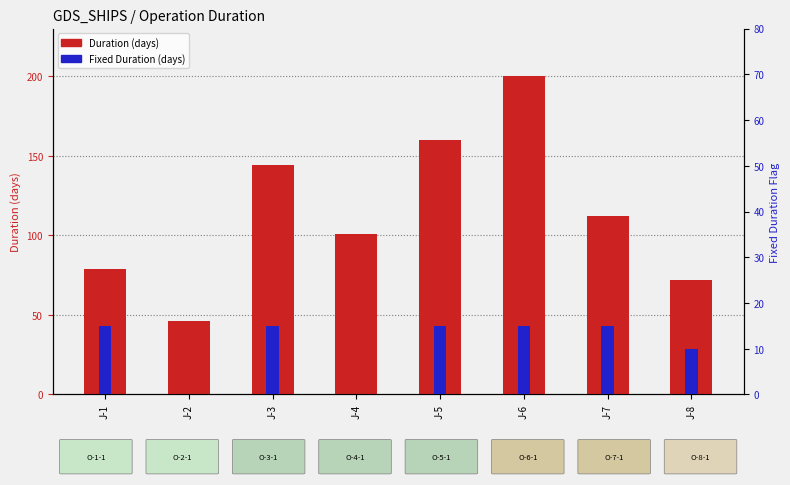

At which category is the sum across all series the highest?

J-6